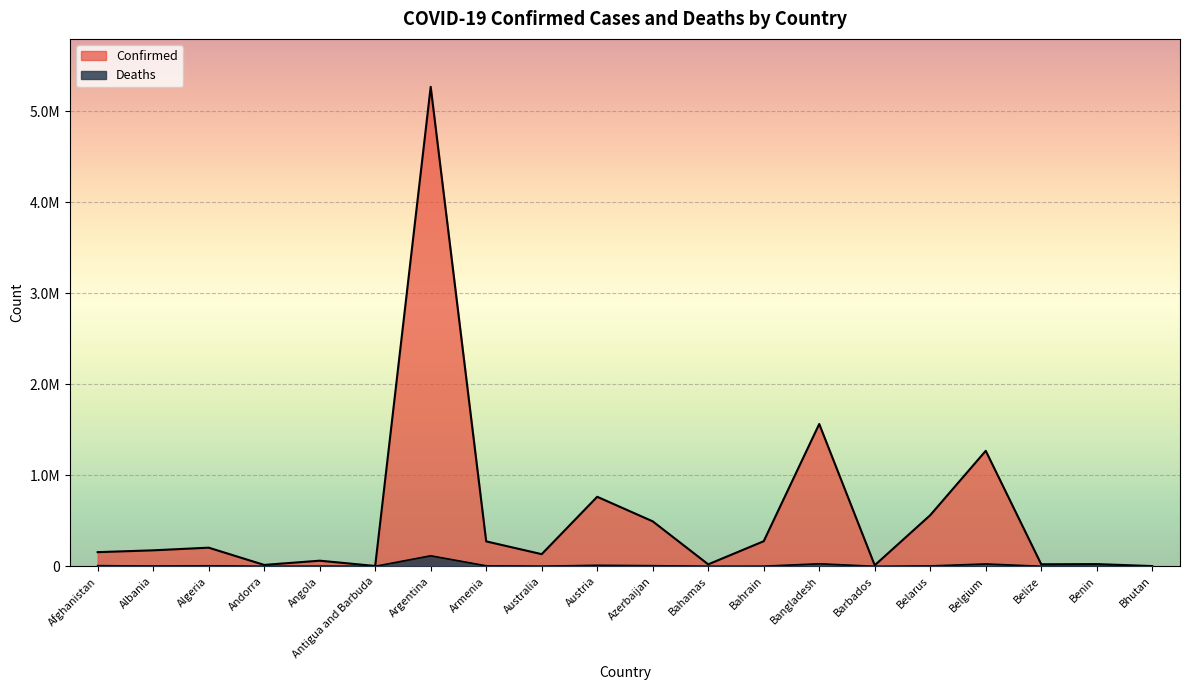

What is the total value across all series at Algeria?

210649